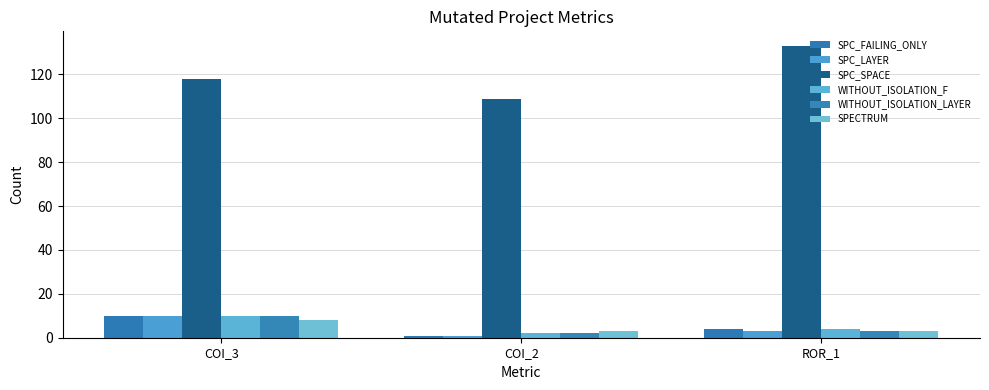

Read the WITHOUT_ISOLATION_F value at ROR_1.

4